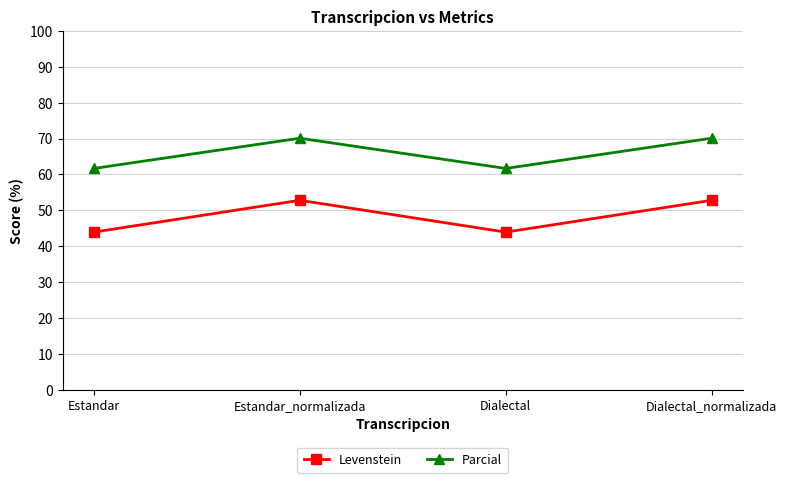

What are all the series names shown in the legend?

Levenstein, Parcial